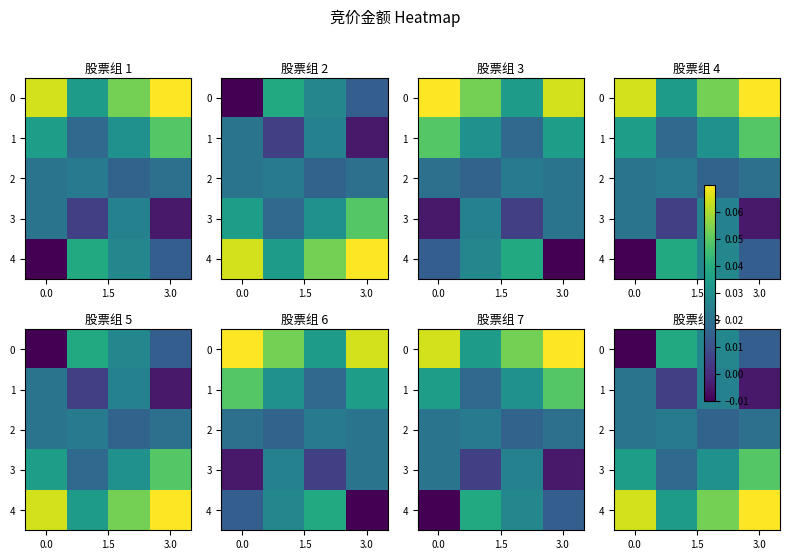

Is it true that 1 equals -0.0 at 3.0?

False